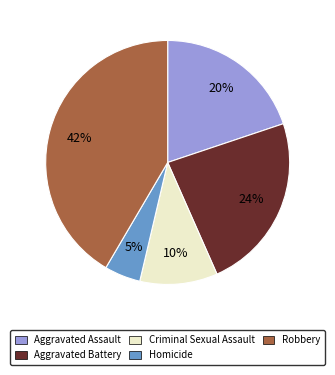

Is Aggravated Assault the majority of the pie?

No